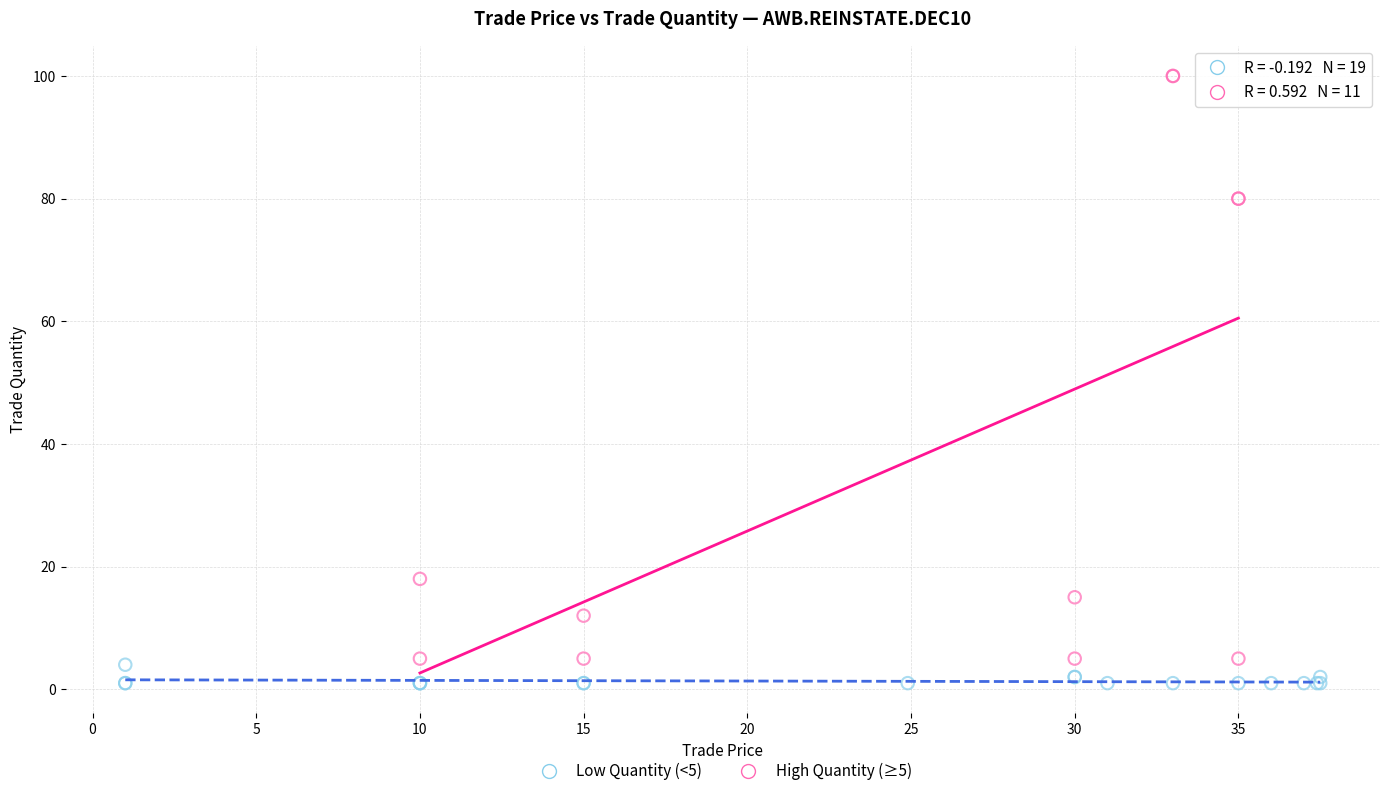

Which series reaches the maximum Y coordinate?

High Quantity (≥5)